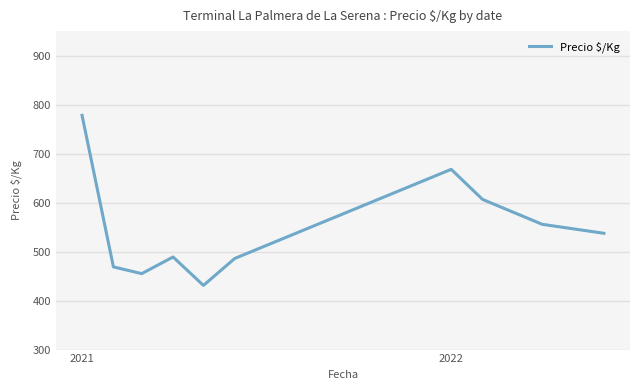

How many interior local peaks (higher than both neighbors) does the data have?

2